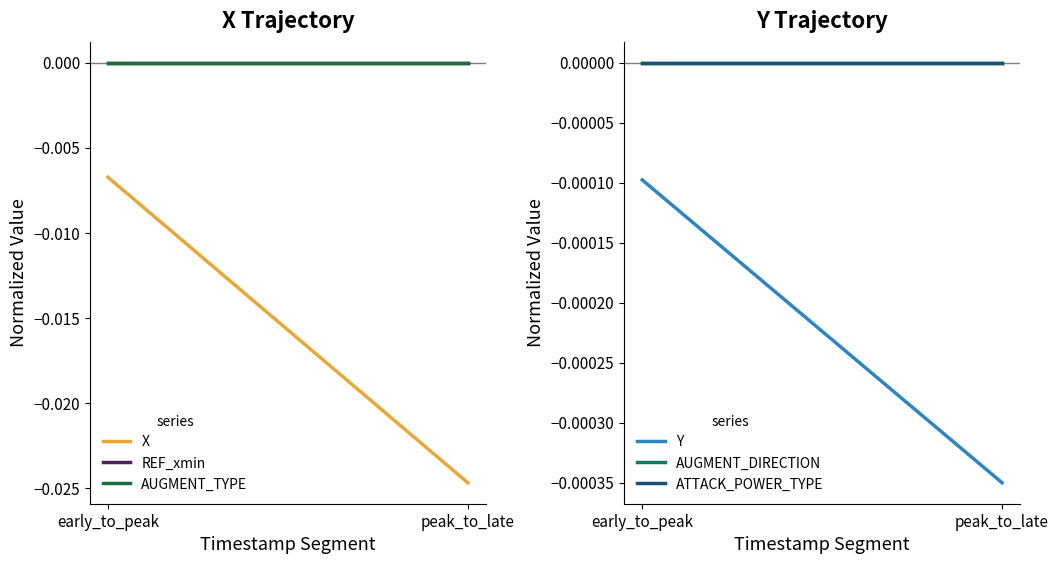

Is the value of AUGMENT_DIRECTION at early_to_peak greater than the value of REF_xmin at early_to_peak?

No